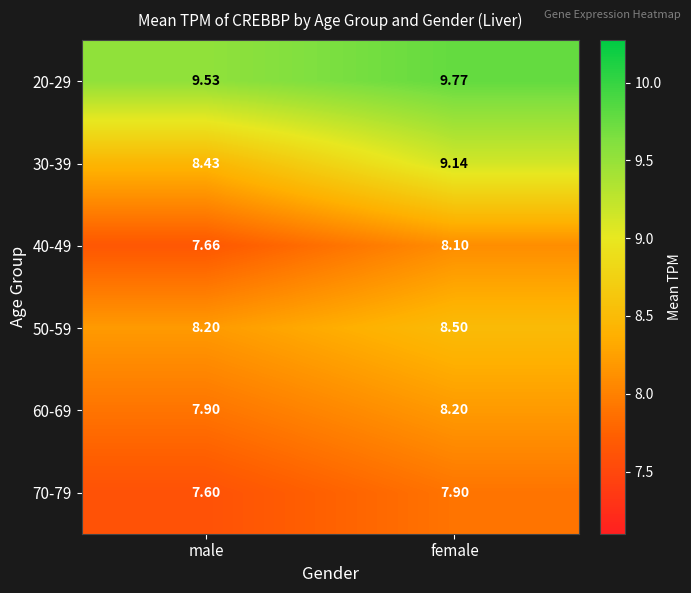

Which category has the lowest value in the 50-59 series?

male